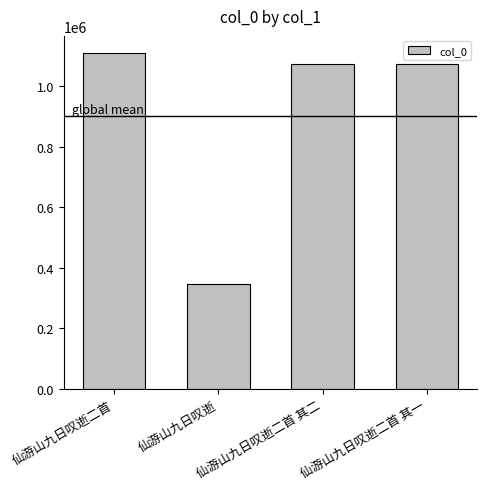

What is the average value?

900712